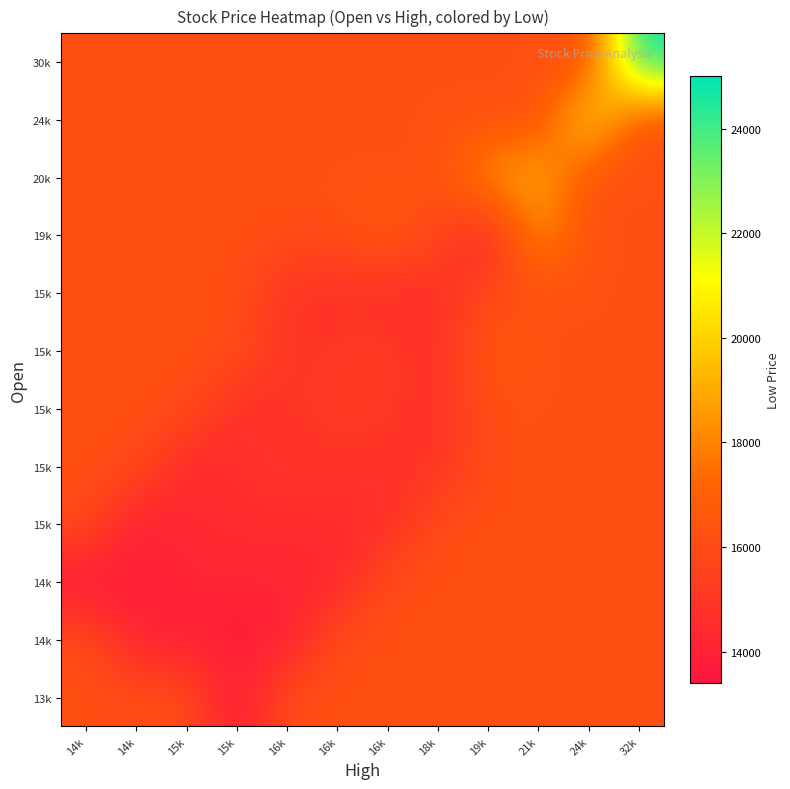

Which label corresponds to the smallest value in the chart?

14k